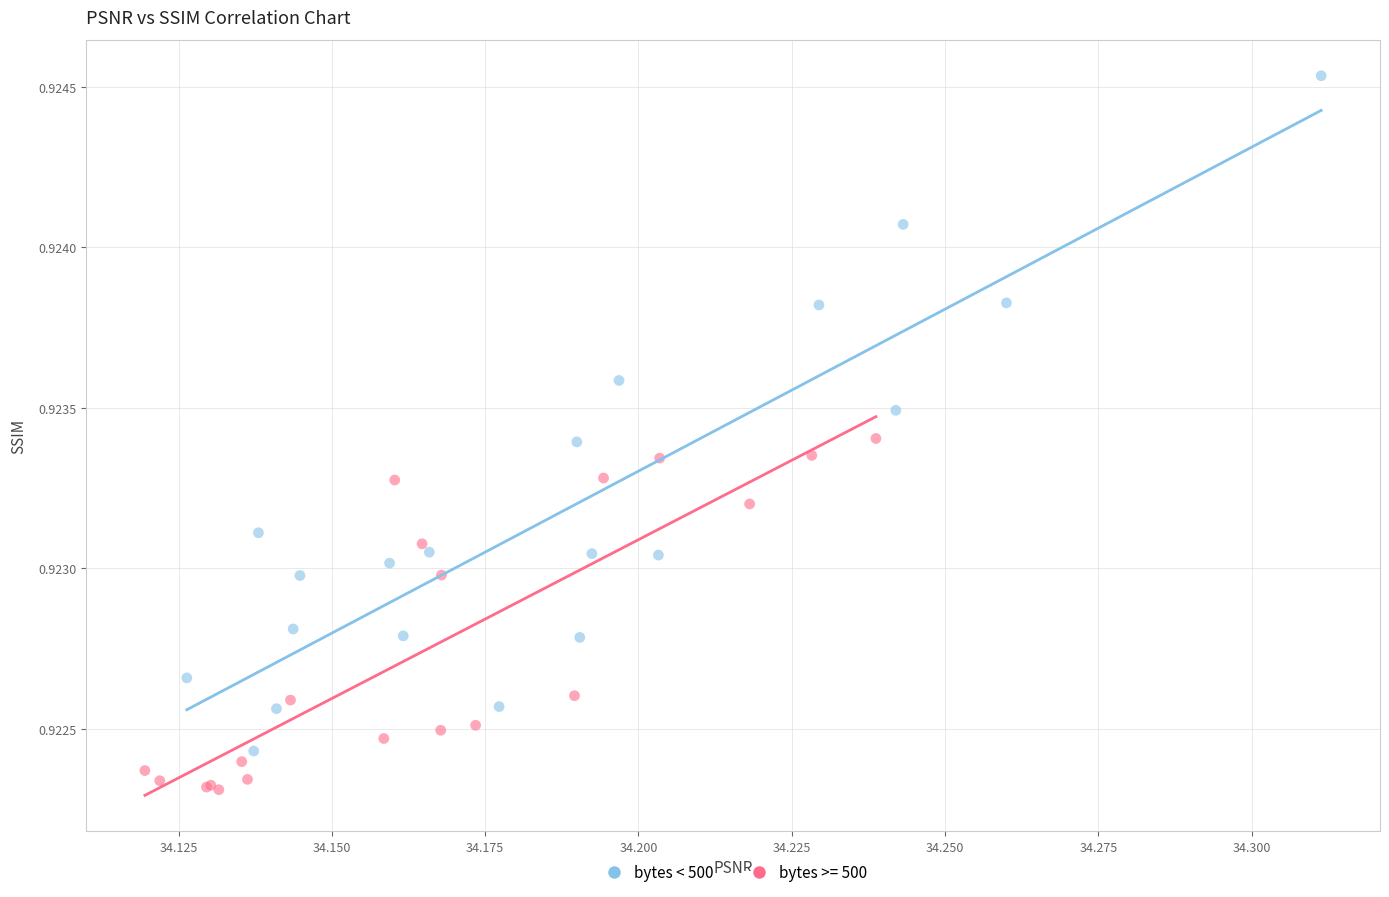

Which series contains the highest Y value?

bytes < 500